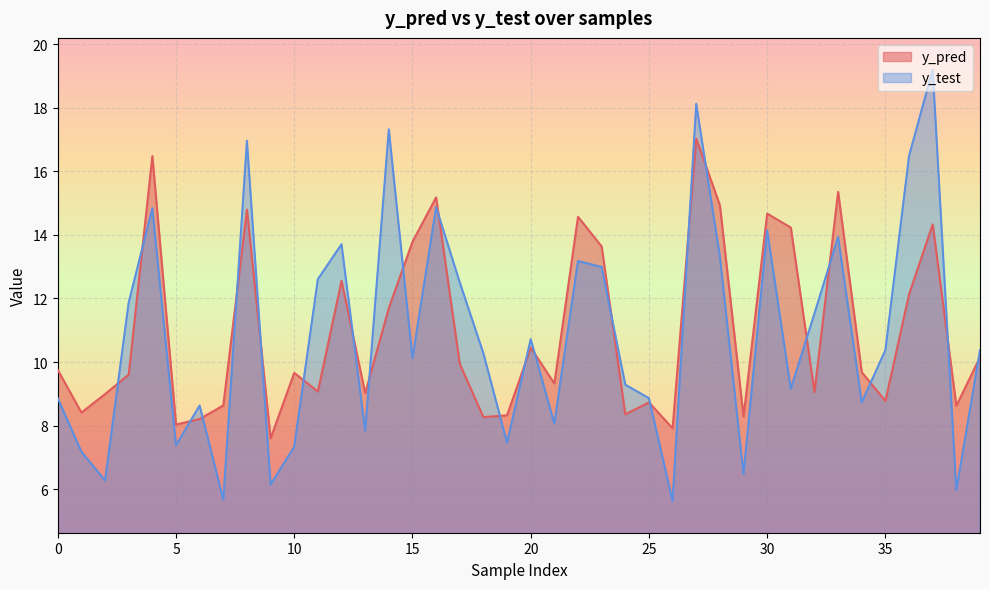

Which series ends up on top after the final intersection of y_pred and y_test?

y_test